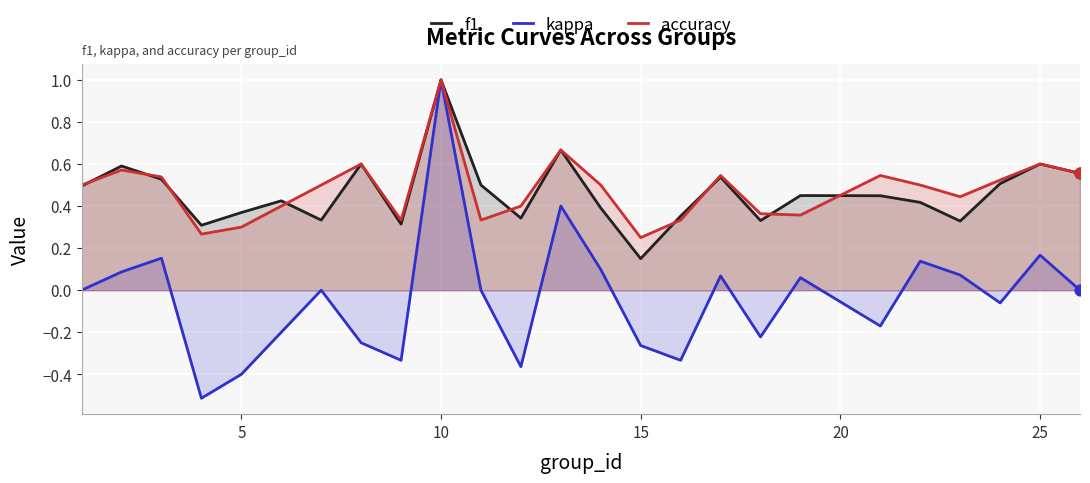

What are all the series names shown in the legend?

f1, kappa, accuracy